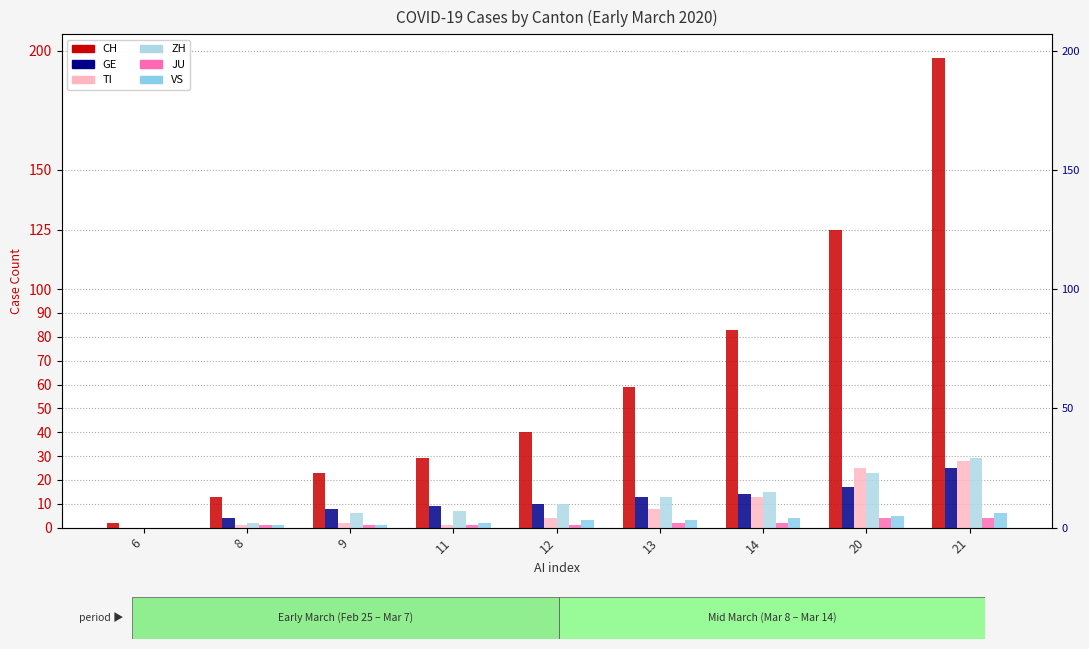

How many values in the ZH series are below 10?

4